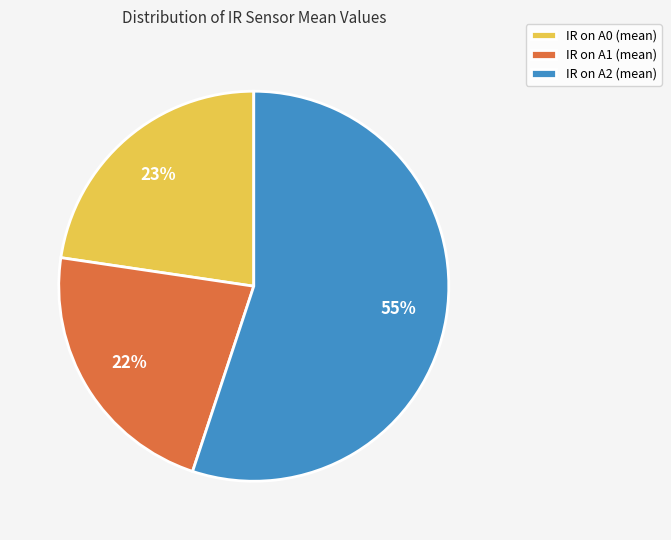

Combined, do IR on A2 (mean) and IR on A0 (mean) account for over 50%?

Yes